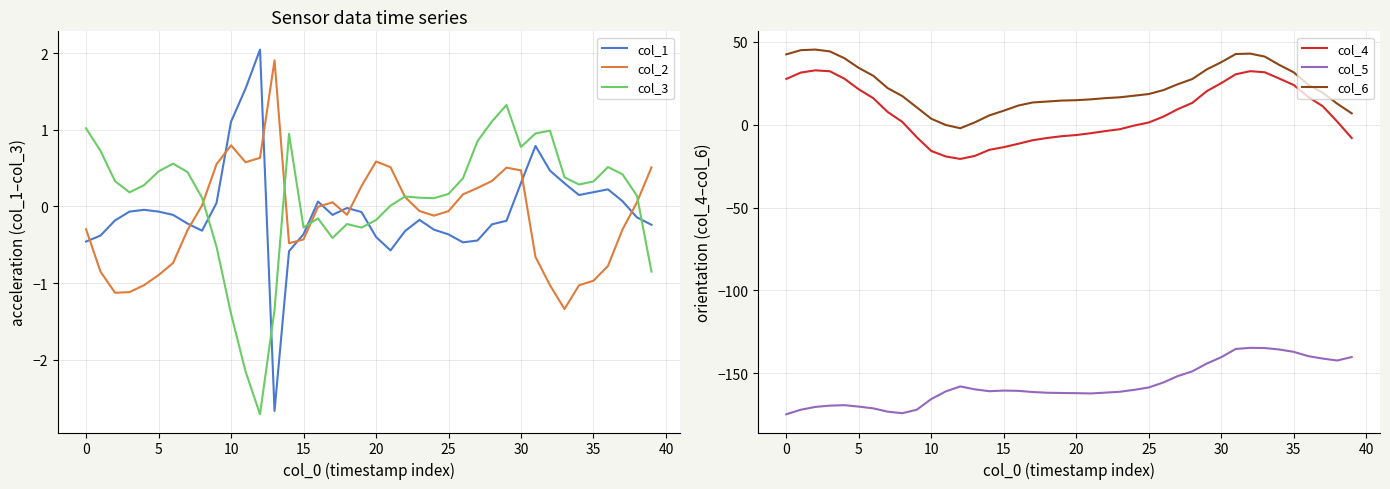

Which category has the lowest value in the col_4 series?

12